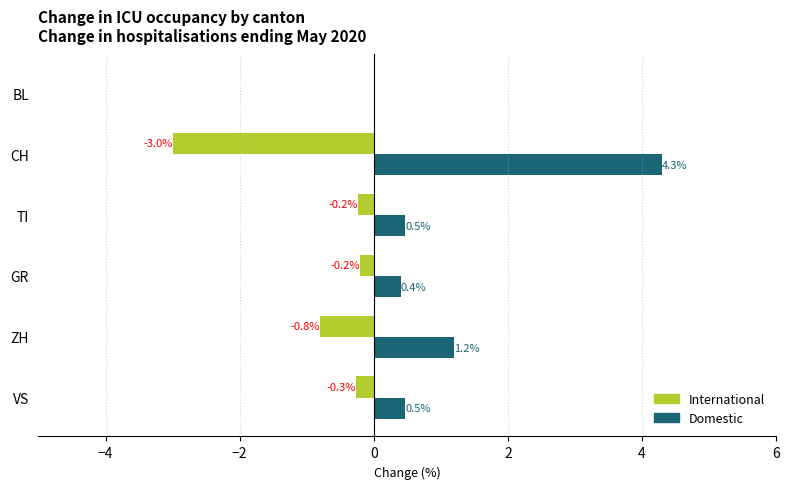

The value of International at CH is -3.0. True or false?

True